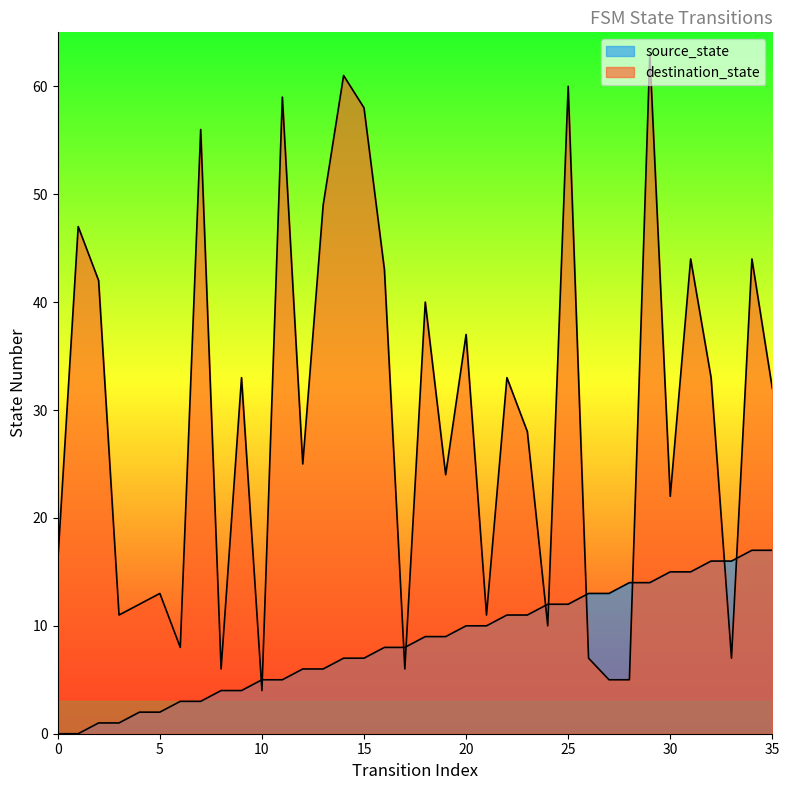

Rank the series at 18 from highest to lowest value.

destination_state, source_state